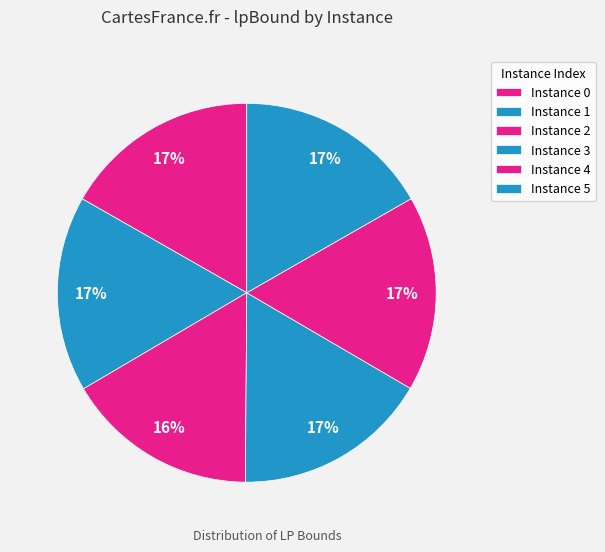

How many segments does this pie chart have?

6